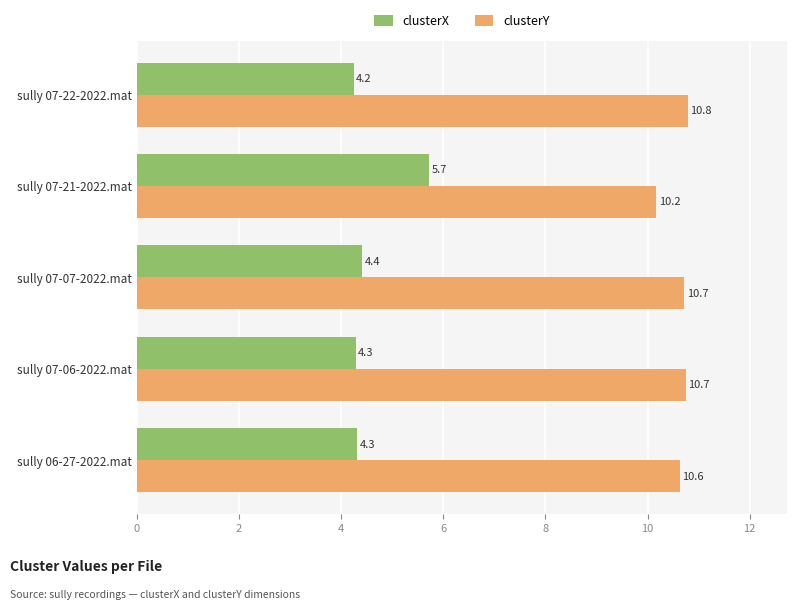

What is the sum of all clusterY values?

53.0